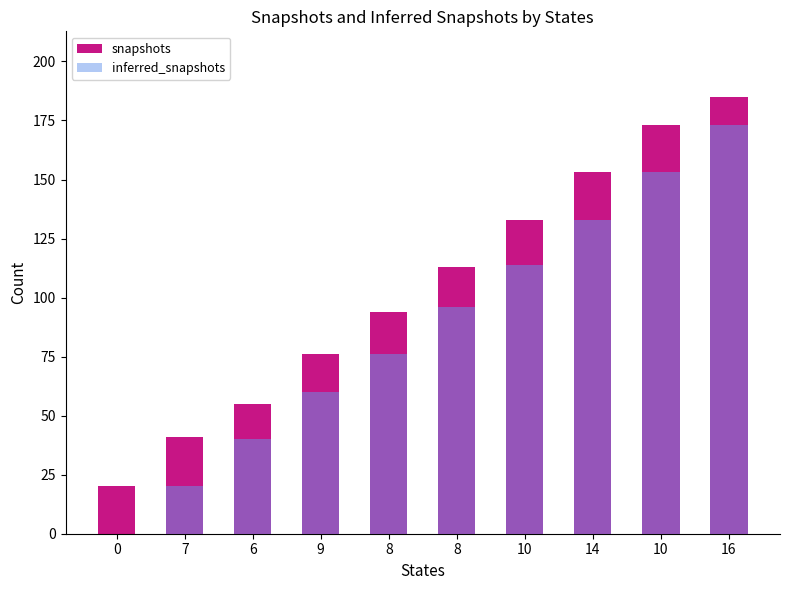

What is the total value across all series at 10?

247